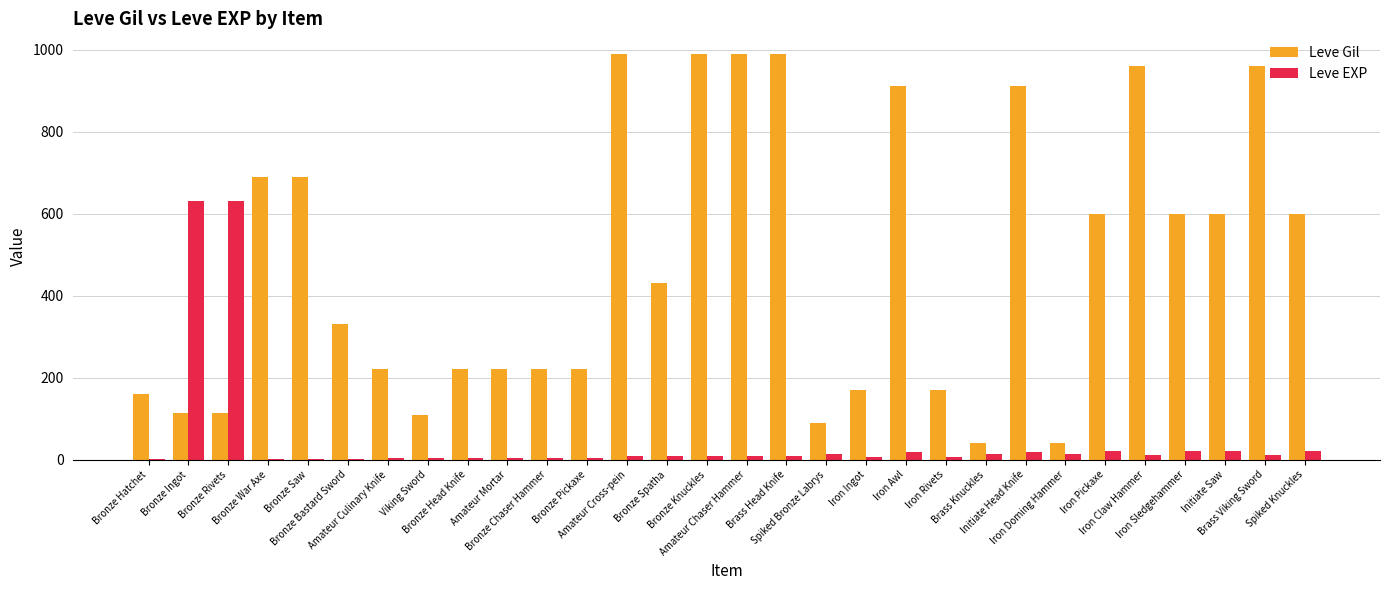

What is the maximum value for Leve EXP?

630